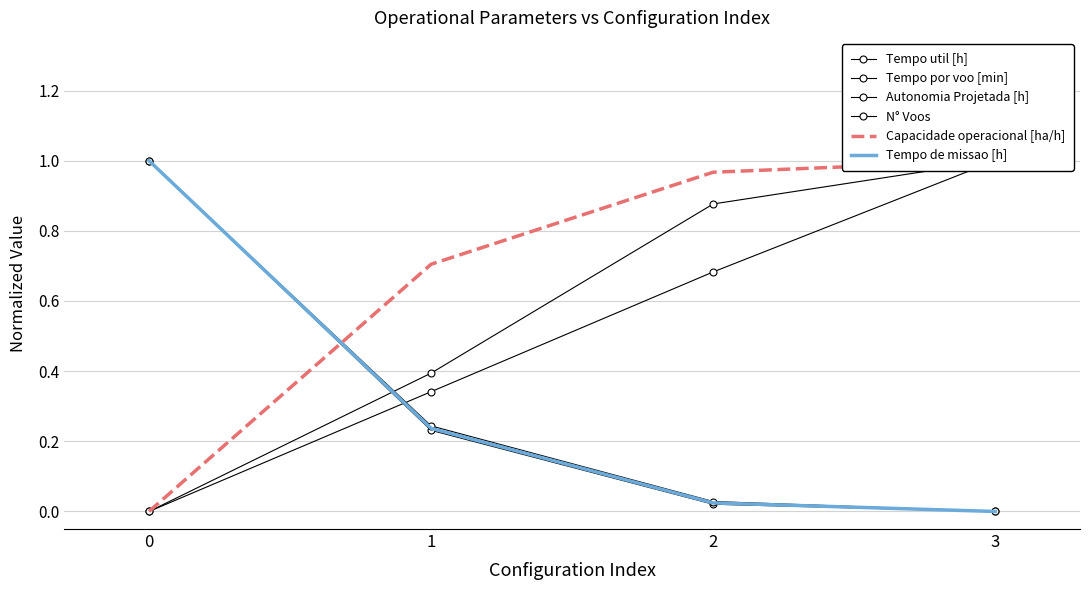

What is the maximum value shown in the chart?

1.0